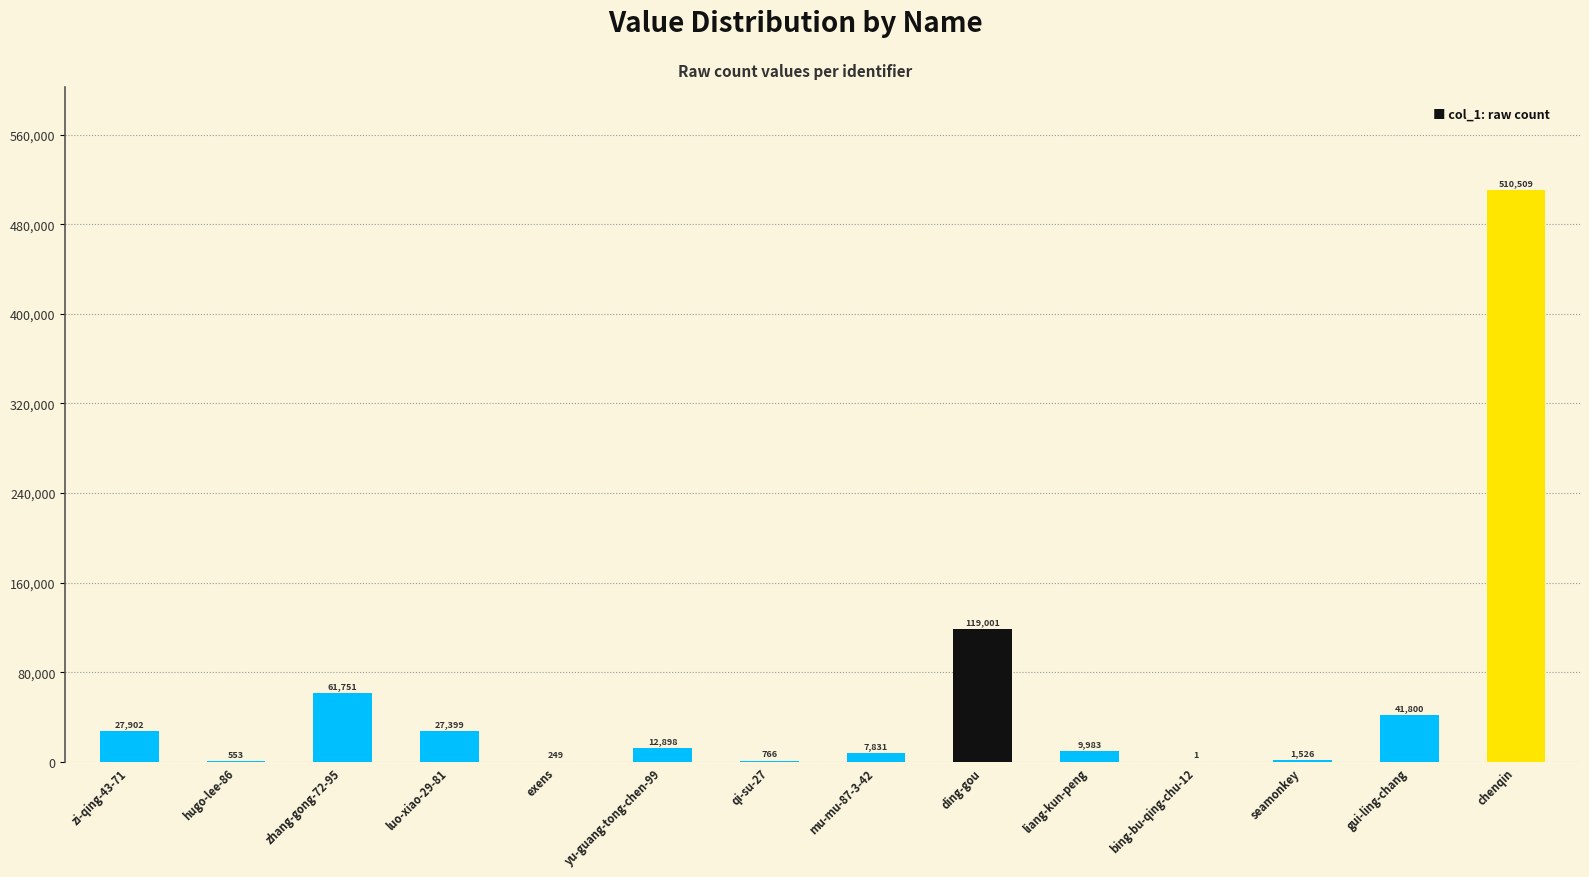

Which has a higher value, yu-guang-tong-chen-99 or gui-ling-chang?

gui-ling-chang